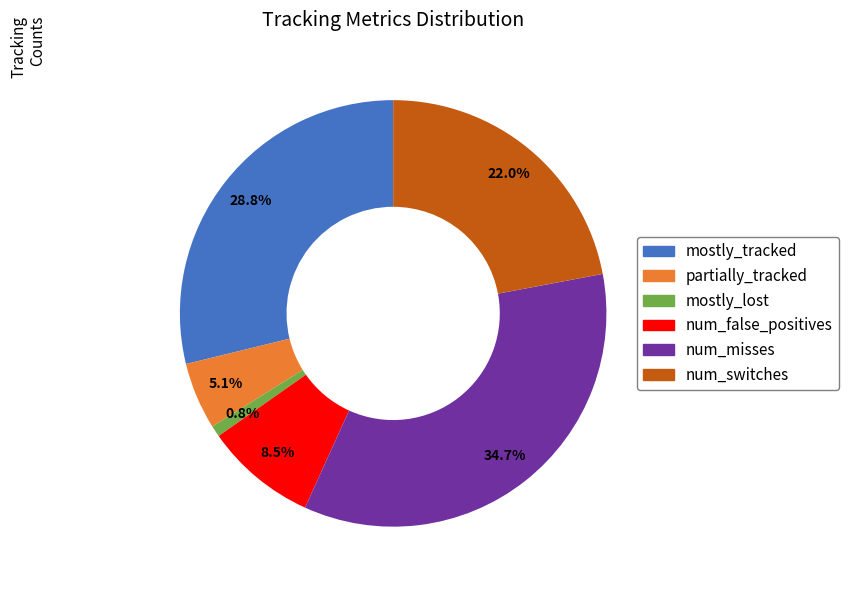

To the nearest percent, what percentage of the pie is num_switches?

22%